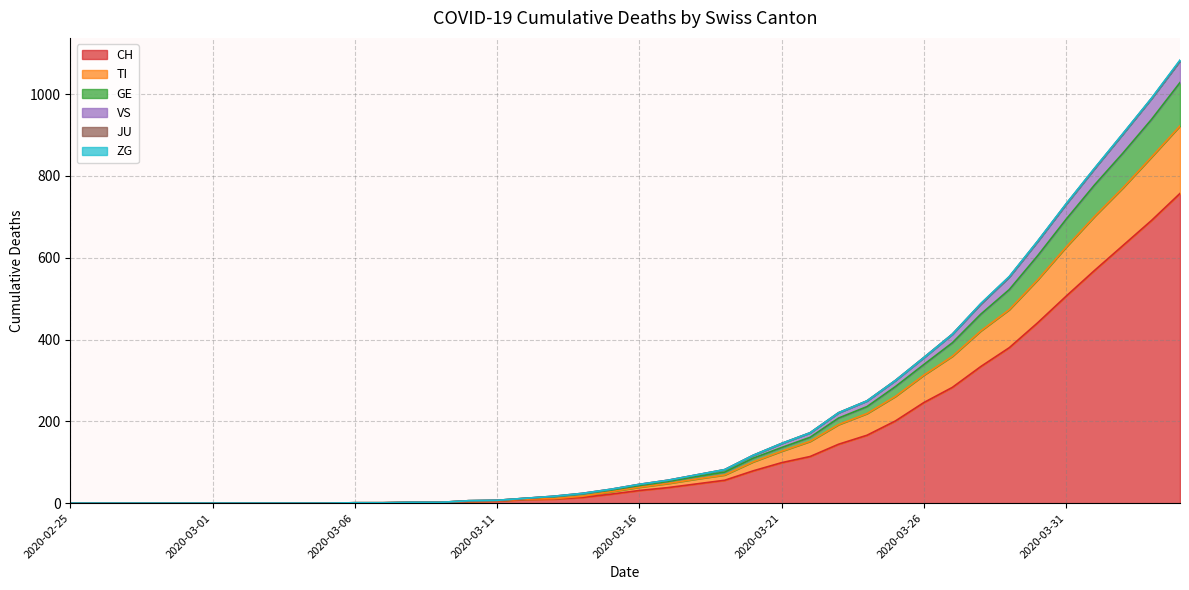

Does the chart display data point markers on the line(s)?

No